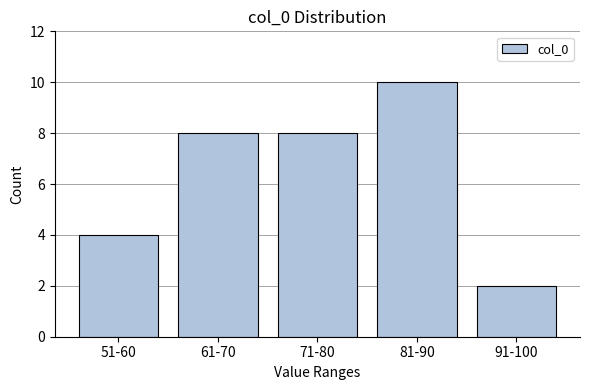

Reading left to right, what are all the values shown in this chart?

4	8	8	10	2